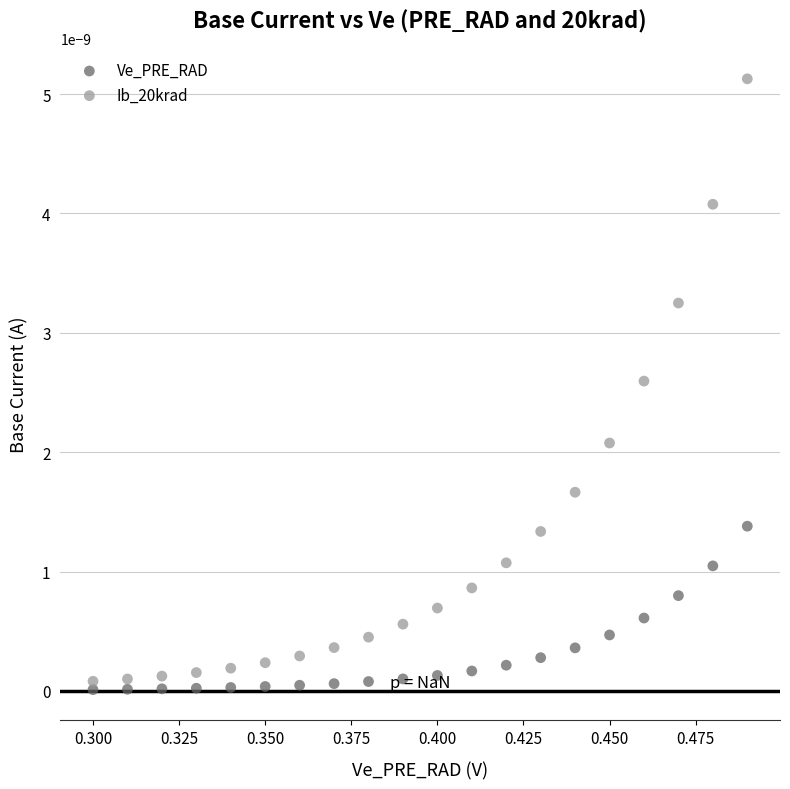

Which series has the largest Y range (max minus min)?

Ib_20krad